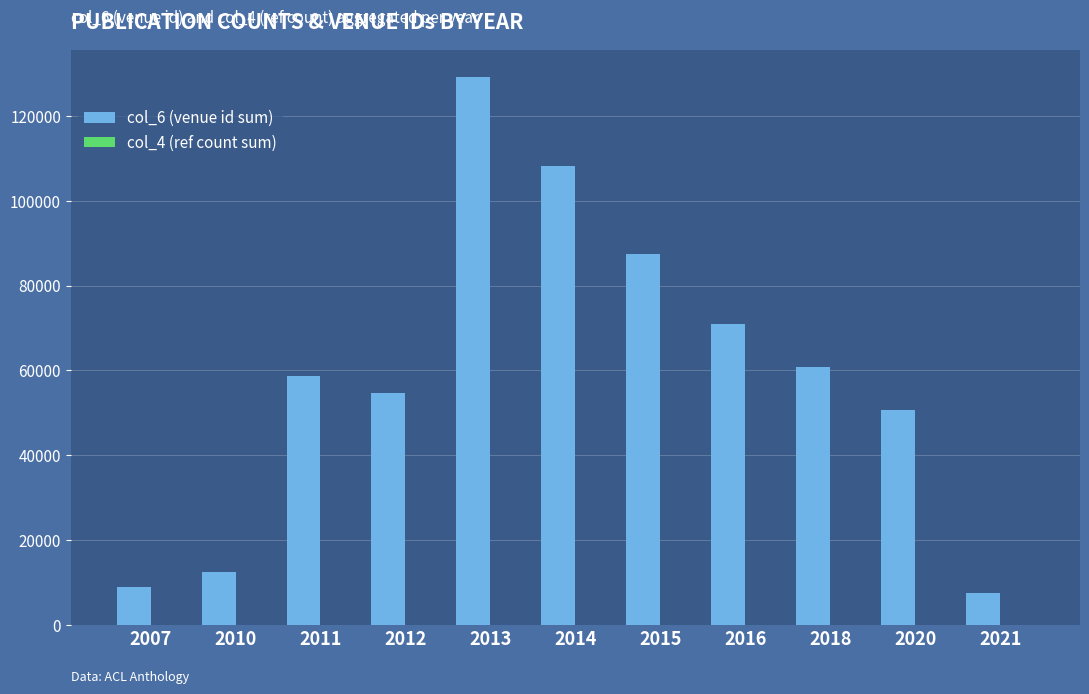

At which category is the sum across all series the highest?

2013